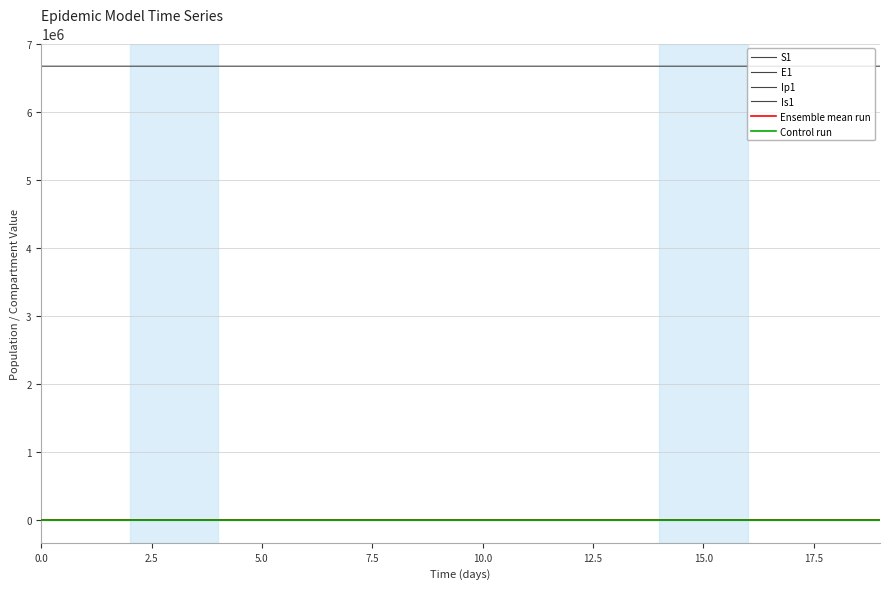

Reading left to right, list all the values displayed in this chart.

S1: 6671082.0	6671081.6	6671081.3	6671081.0	6671080.5	6671080.0	6671079.4	6671078.6	6671077.7	6671076.5	6671075.0	6671073.2	6671071.0	6671068.3	6671065.0	6671060.8	6671055.7	6671049.3	6671041.5	6671031.9
E1: 0.0	0.3	0.5	0.7	0.9	1.1	1.4	1.8	2.2	2.7	3.3	4.1	5.1	6.2	7.7	9.5	11.8	14.5	17.9	22.1
Ip1: 0.0	0.0	0.1	0.1	0.1	0.2	0.2	0.3	0.3	0.4	0.5	0.6	0.8	1.0	1.2	1.5	1.8	2.3	2.8	3.4
Is1: 1.0	0.8	0.7	0.6	0.6	0.6	0.7	0.8	0.9	1.0	1.3	1.5	1.9	2.3	2.8	3.4	4.2	5.2	6.5	8.0
Ensemble mean run: 0.0	0.0	0.0	0.0	0.0	0.0	0.0	0.0	0.0	0.0	0.0	0.0	0.0	0.0	0.0	0.0	0.0	0.0	0.0	0.0
Control run: 1.0	1.0	1.2	1.4	1.8	2.2	2.8	3.5	4.4	5.5	6.8	8.5	10.5	13.0	16.1	20.0	24.7	30.6	37.8	46.7